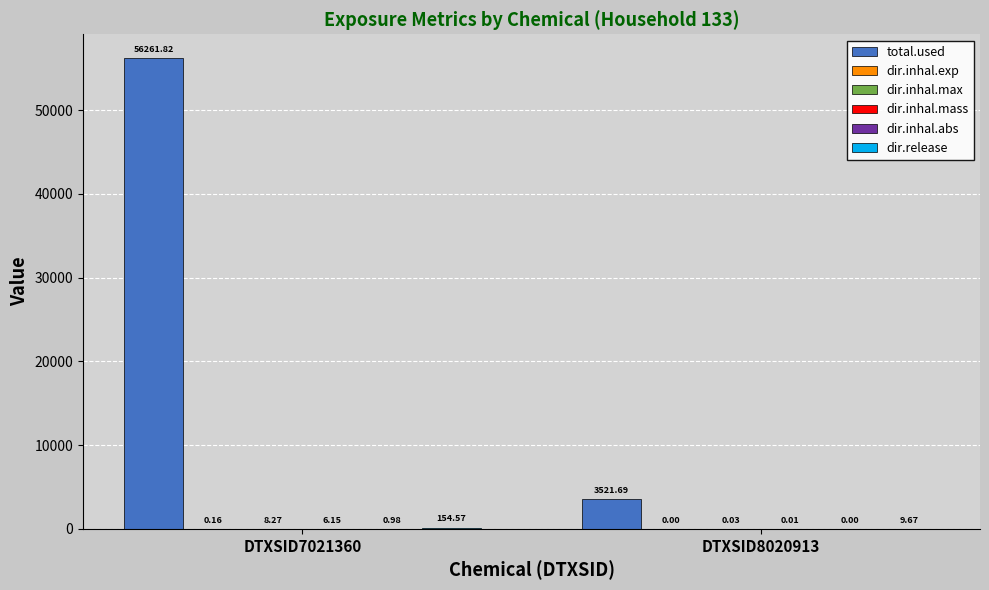

At which category is the sum across all series the highest?

DTXSID7021360